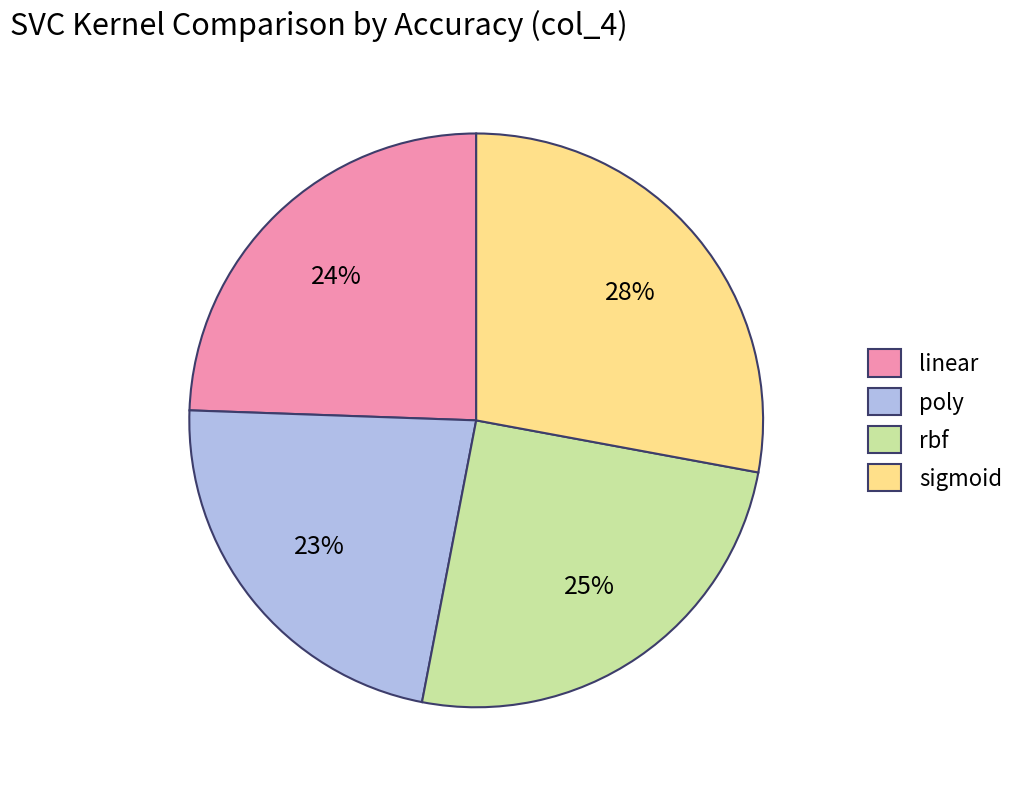

Combined, do linear and poly account for over 50%?

No